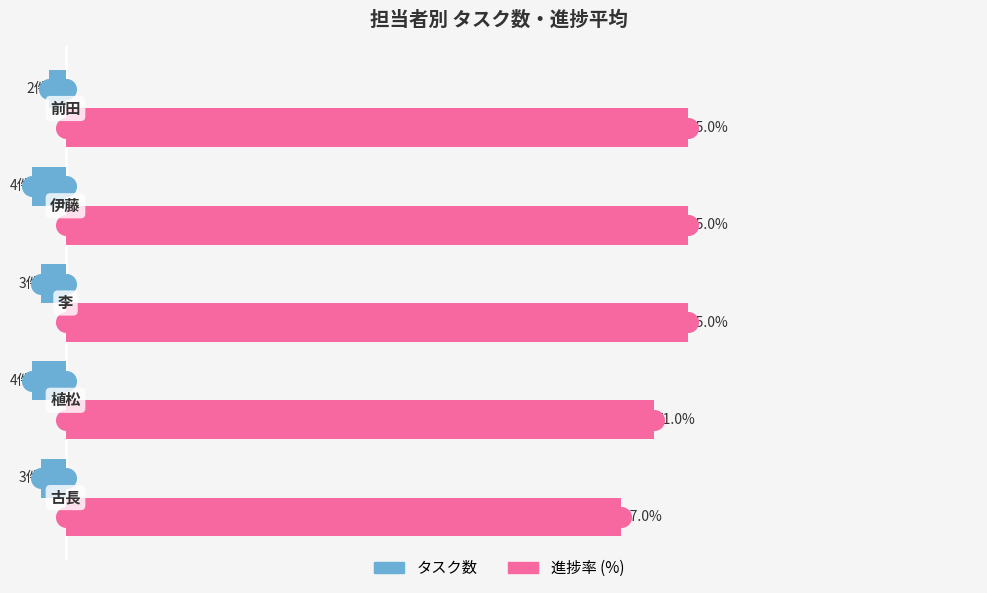

Which series contains the lowest Y value?

タスク数